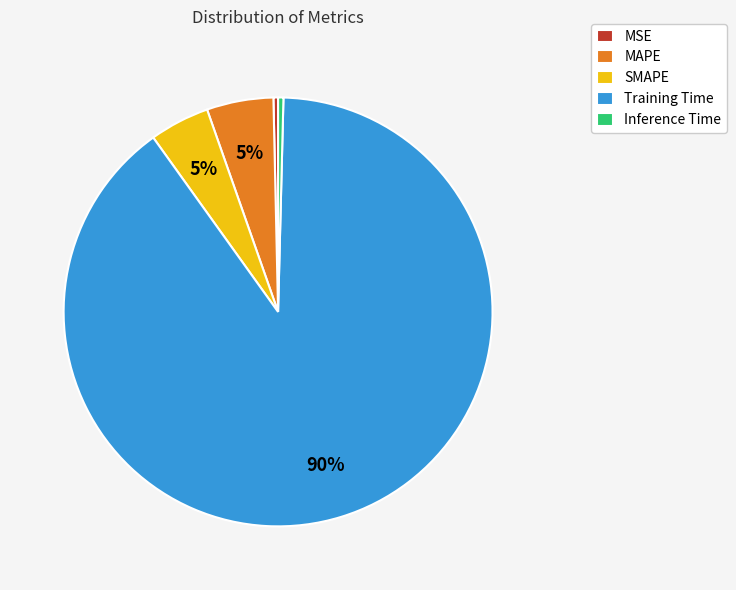

To the nearest percent, what is the combined percentage of Inference Time and Training Time?

90%